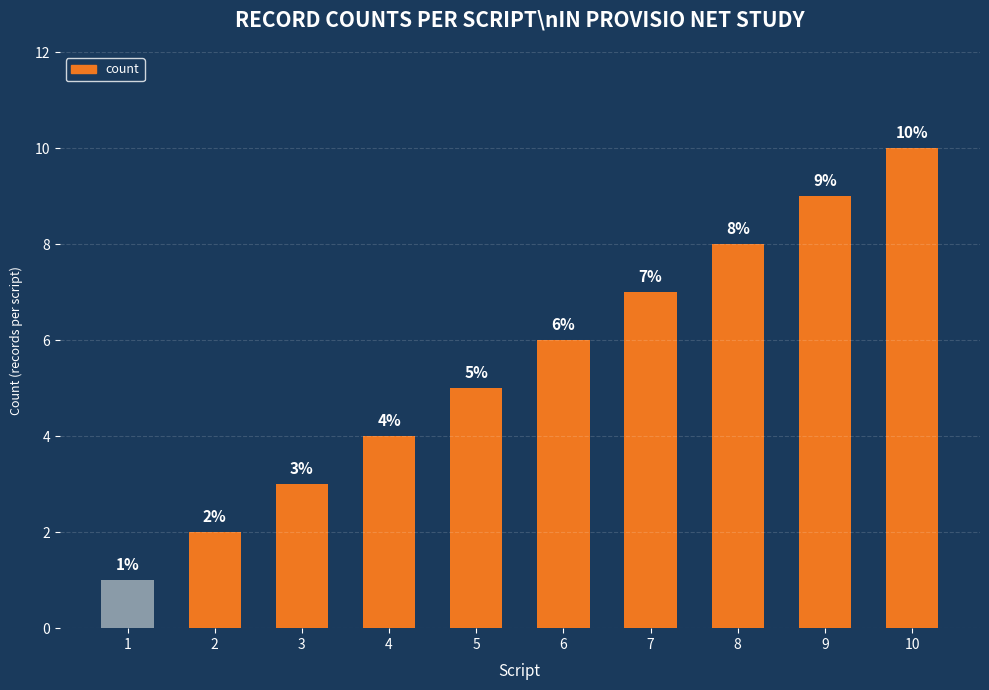

Rank the categories by value from highest to lowest.

10, 9, 8, 7, 6, 5, 4, 3, 2, 1